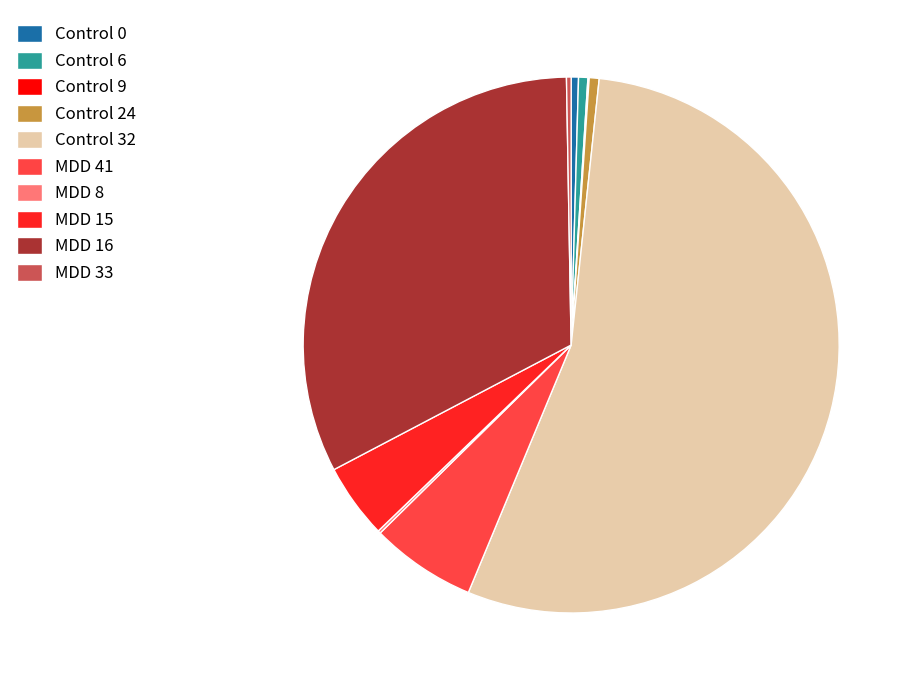

Is the sum of Control 24 and Control 6 greater than half?

No